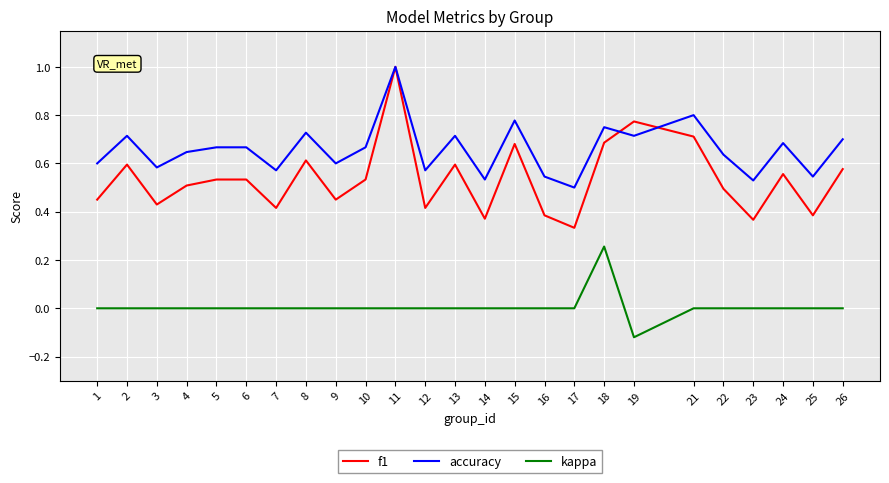

True or false: accuracy has a value of 0.6 at 22.

True